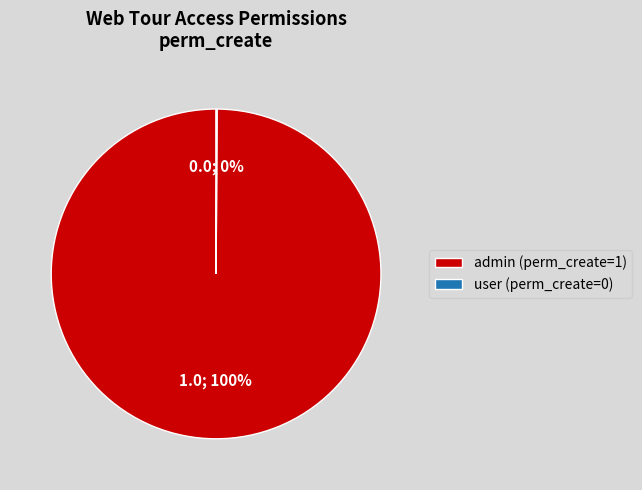

To the nearest percent, what is the difference between the largest and smallest slice percentages?

100%